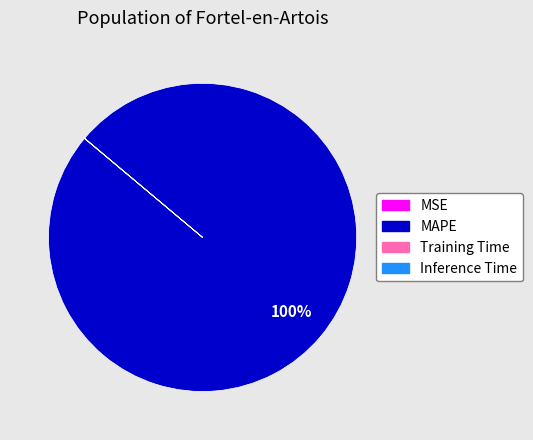

To the nearest percent, what is the difference between the largest and smallest slice percentages?

100%